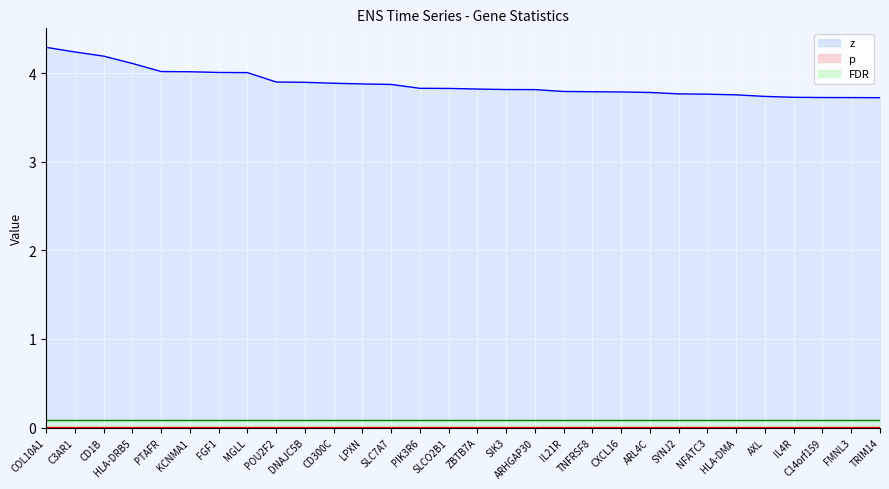

Is it true that p equals 0.0 at TRIM14?

False